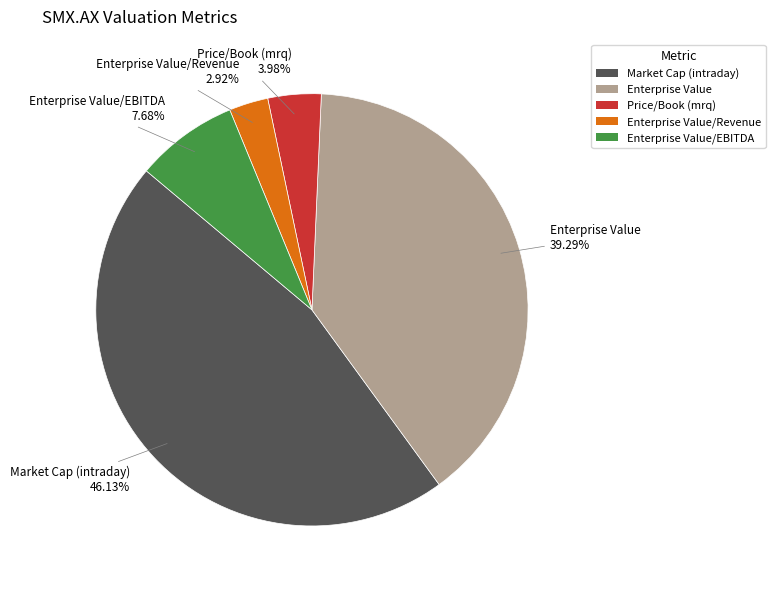

True or false: Enterprise Value accounts for 39% of the total.

True